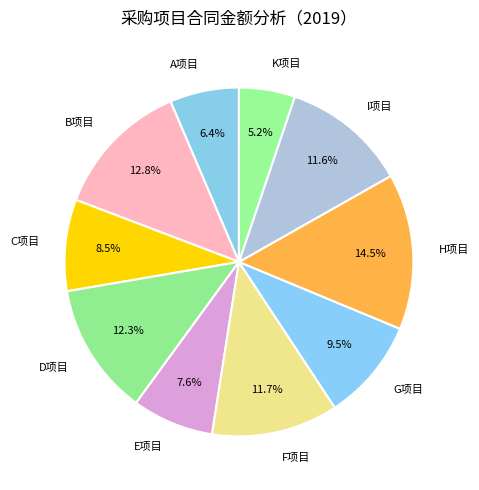

Count the number of slices in the pie.

10